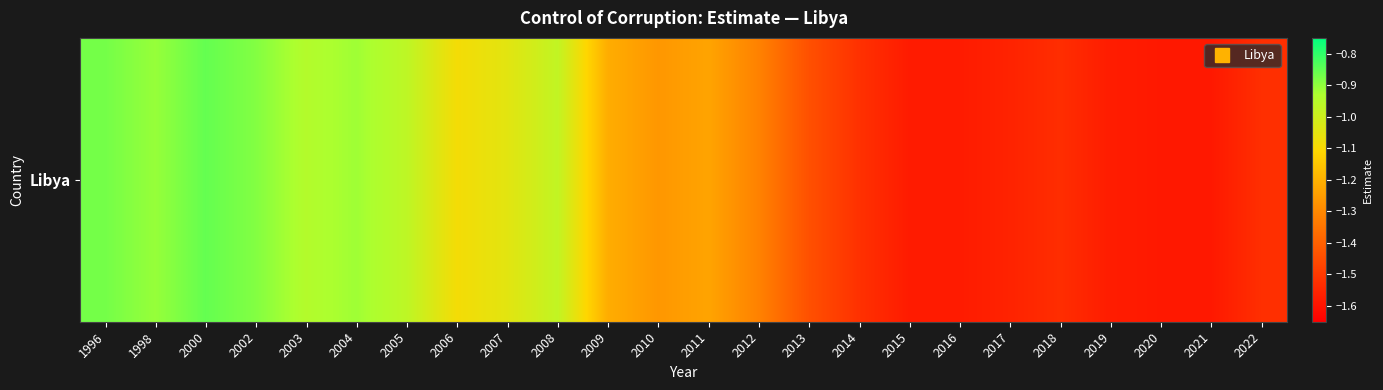

What is the average value?

-1.2